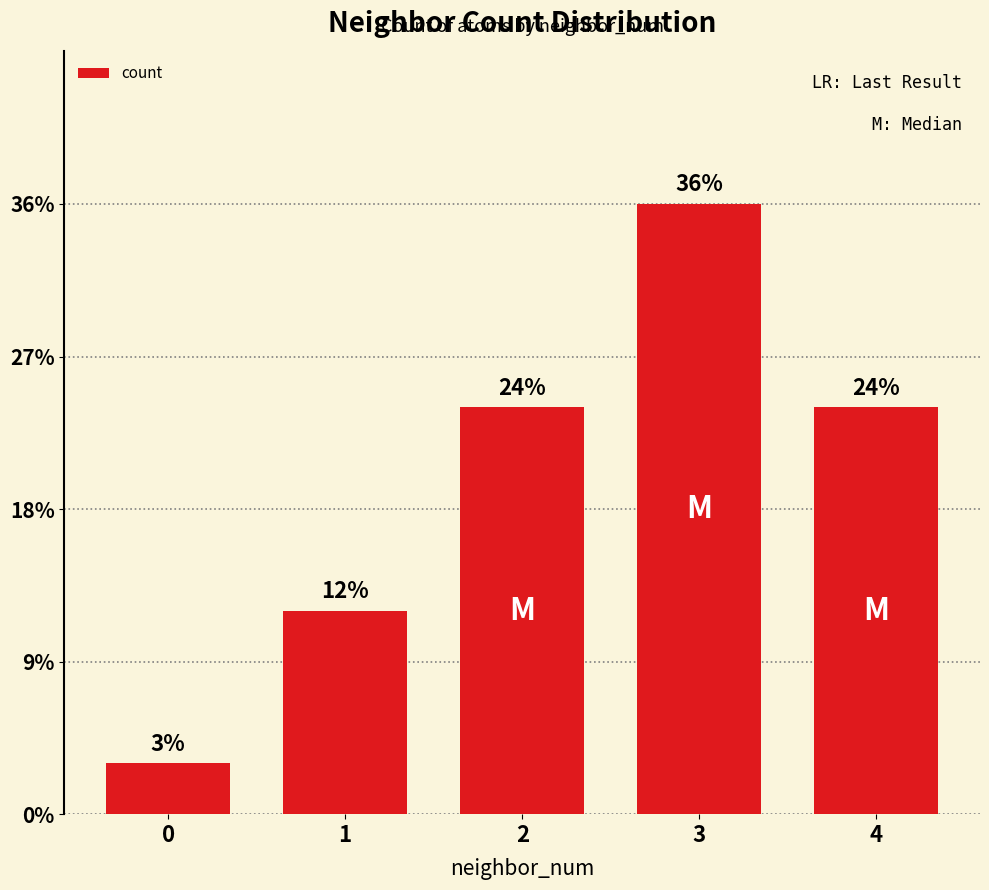

Between 0 and 3, which is larger?

3